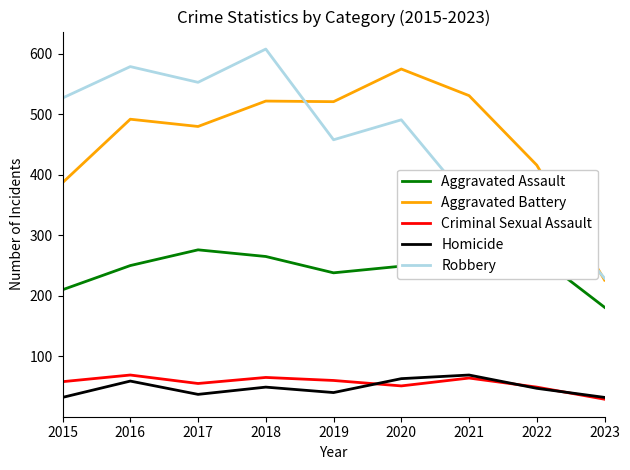

What is the difference between the highest and lowest values at 2022?

369